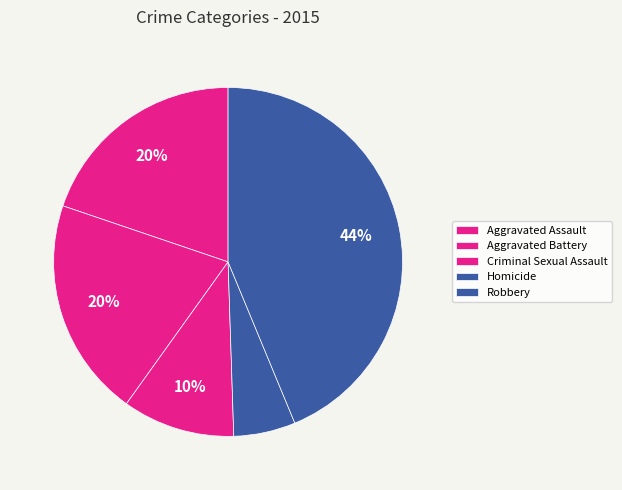

To the nearest percent, what is the average slice percentage?

20%